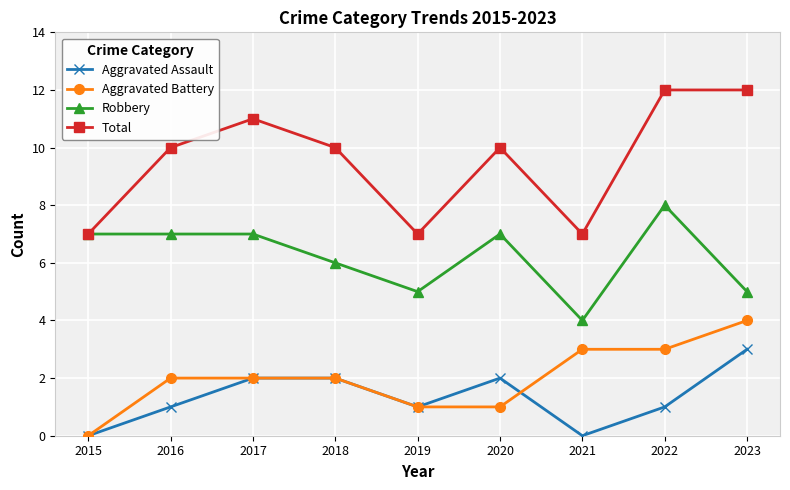

Is the value of Robbery at 2019 greater than the value of Aggravated Battery at 2019?

Yes